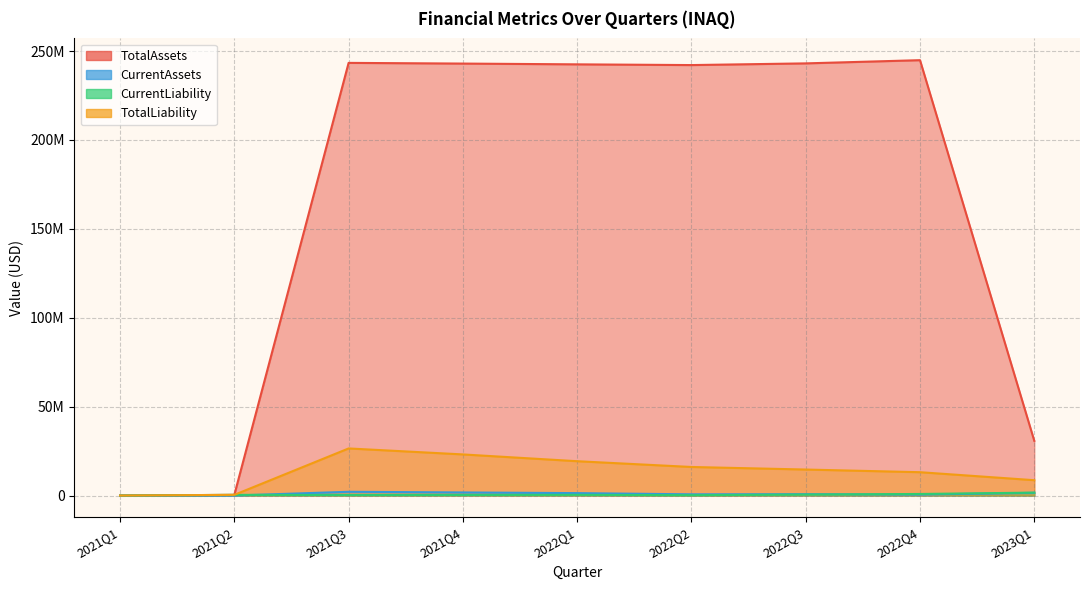

Rank the categories by CurrentAssets value from lowest to highest.

2021Q1, 2021Q2, 2022Q4, 2022Q2, 2022Q3, 2022Q1, 2023Q1, 2021Q4, 2021Q3